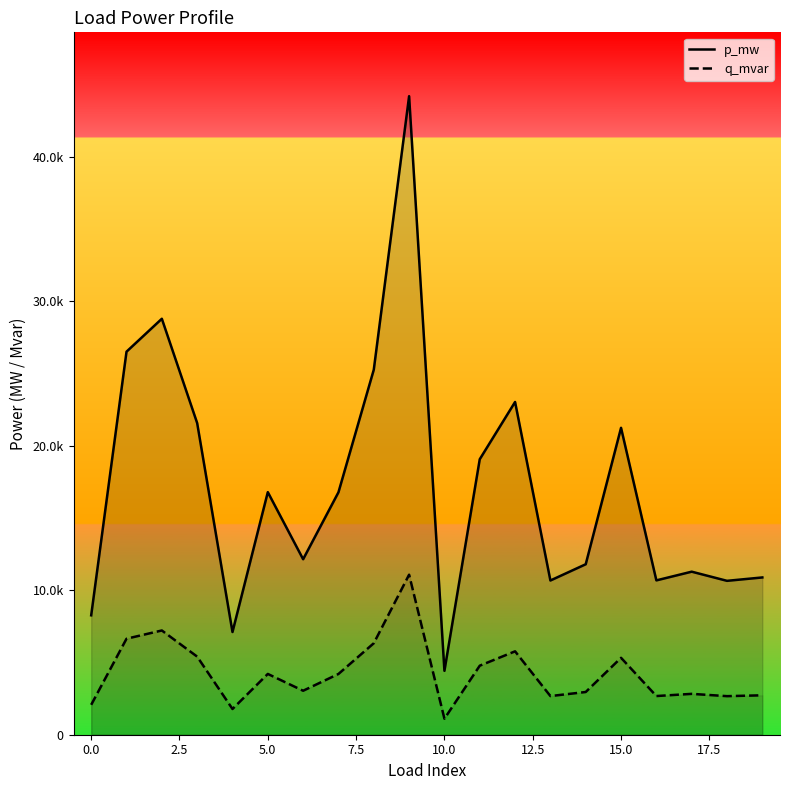

List the series in order of their peak value, lowest first.

p_mw, q_mvar